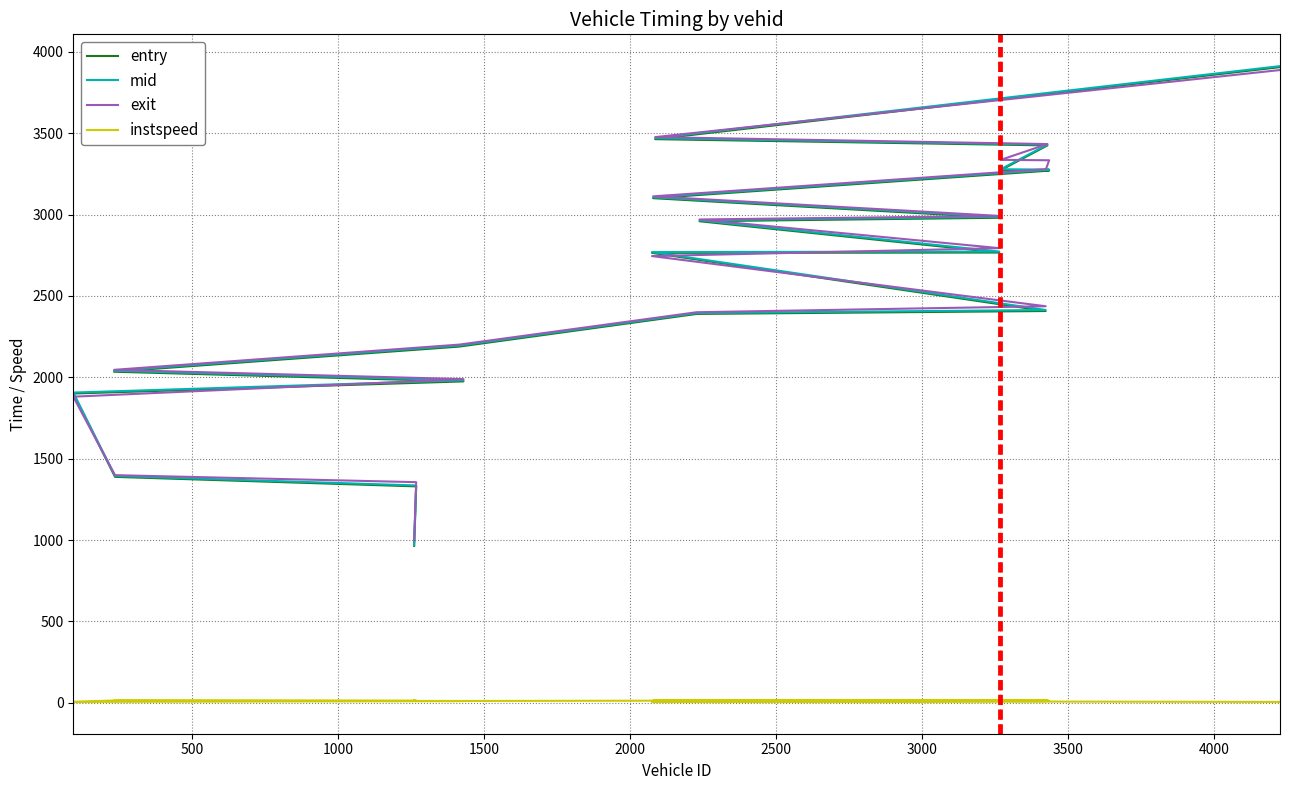

What are all the series names shown in the legend?

entry, mid, exit, instspeed